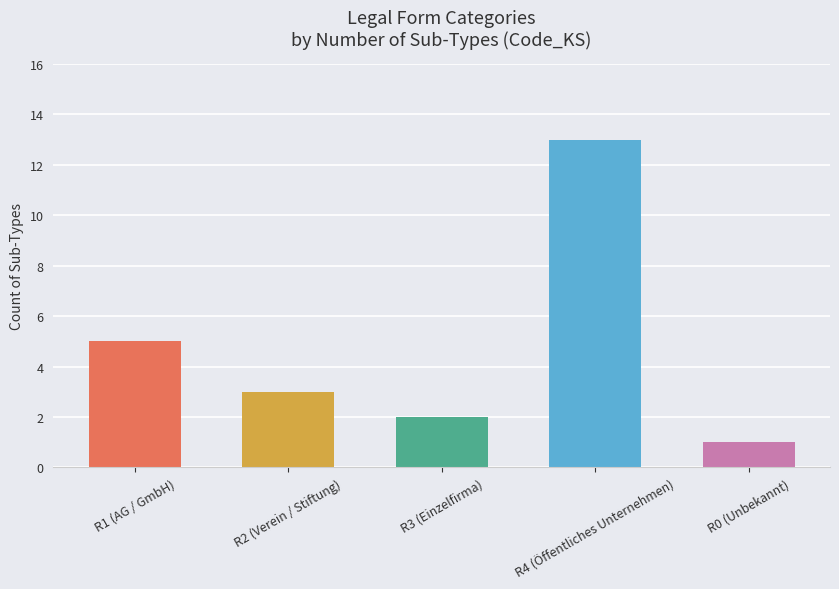

Reading left to right, list all the values displayed in this chart.

R1 (AG / GmbH)=5	R2 (Verein / Stiftung)=3	R3 (Einzelfirma)=2	R4 (Öffentliches Unternehmen)=13	R0 (Unbekannt)=1